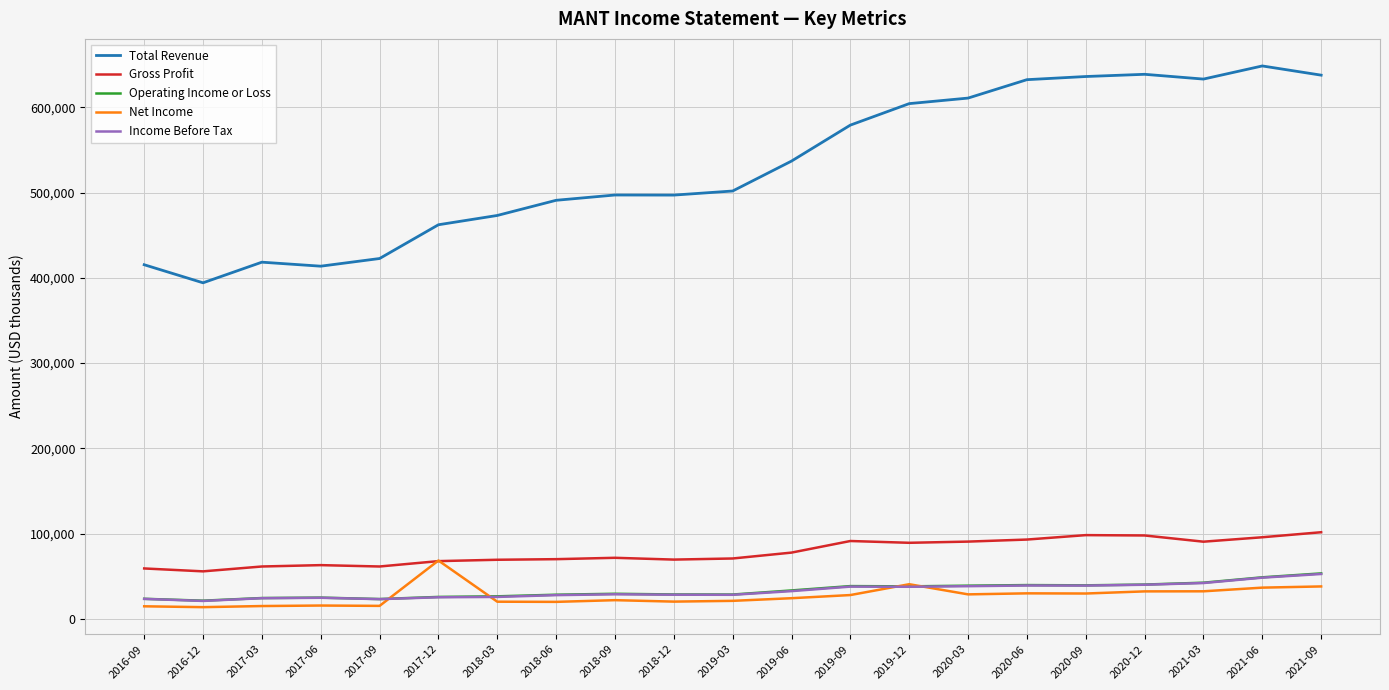

At which category does the chart reach its peak across all series?

2021-06